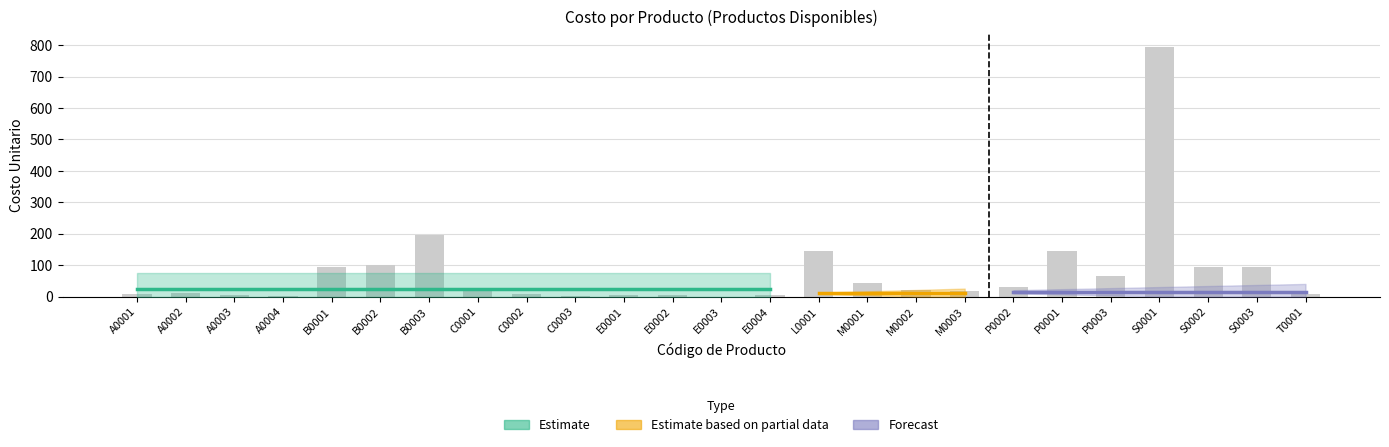

The value at E0003 is 0. True or false?

True